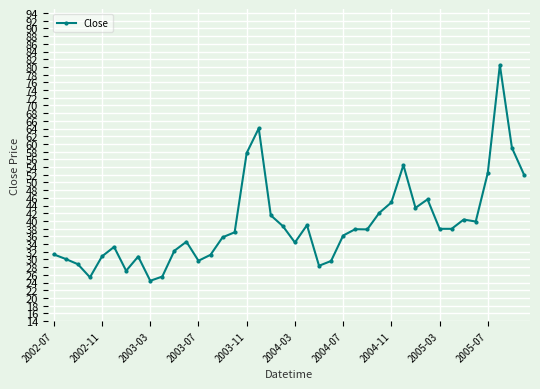

What is the greatest value displayed?

80.5